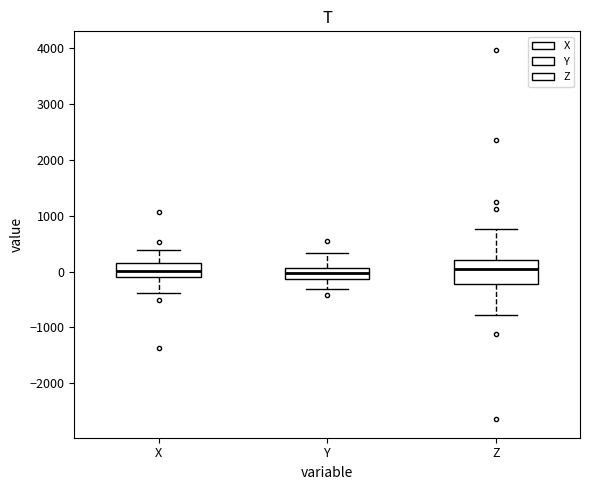

Where is the lower edge of the box for X on the y-axis? The values are not printed on the chart, so give them approximately, as read against the axis.

-100